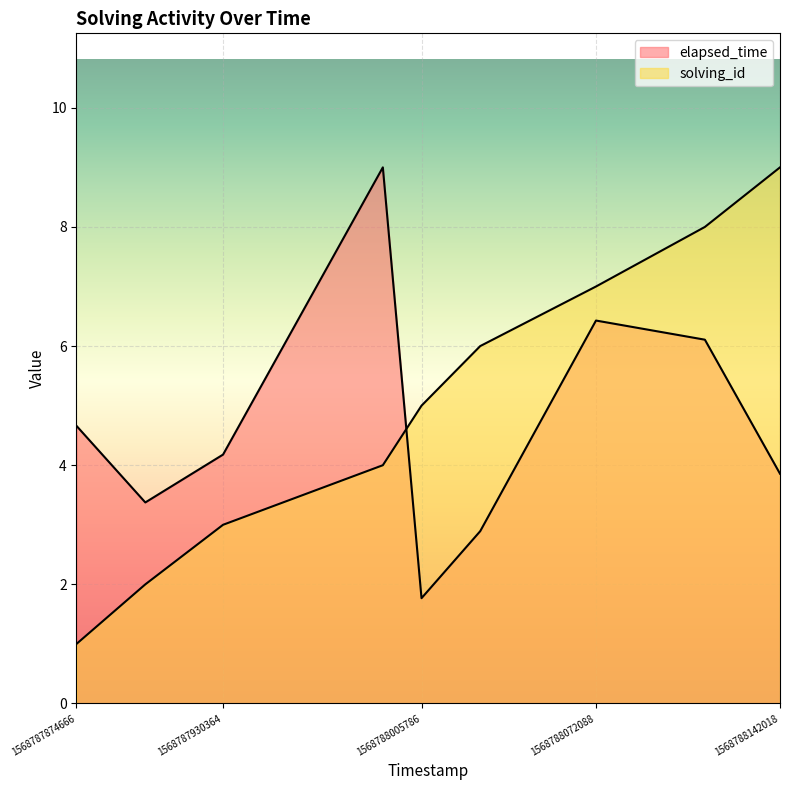

Count the number of data series in this chart.

2